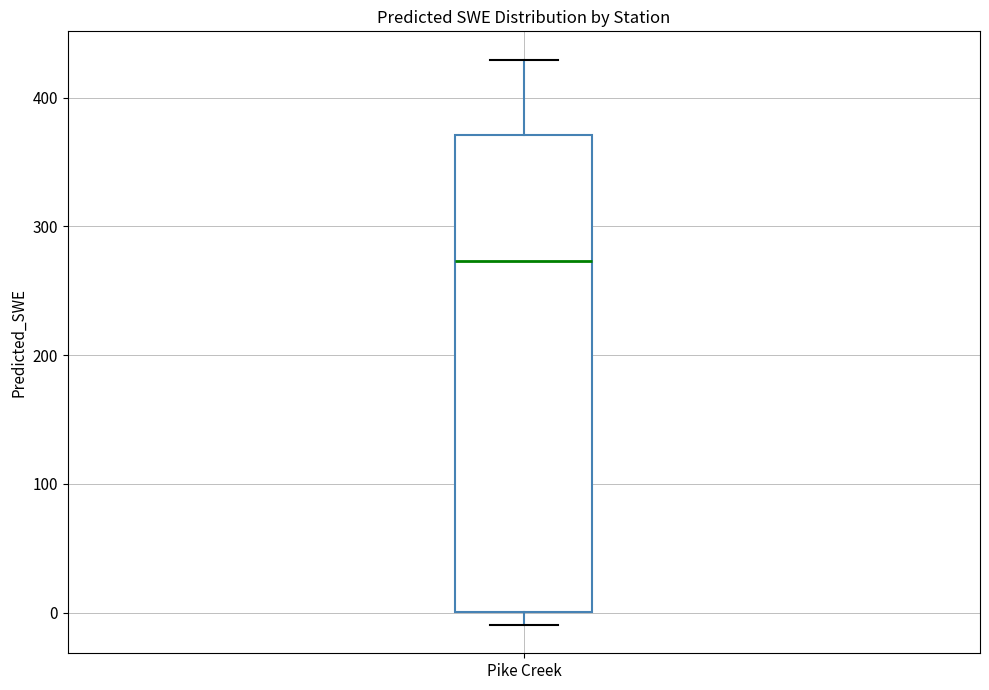

Where does the median line of the box for Pike Creek sit on the y-axis? The values are not printed on the chart, so give them approximately, as read against the axis.

270